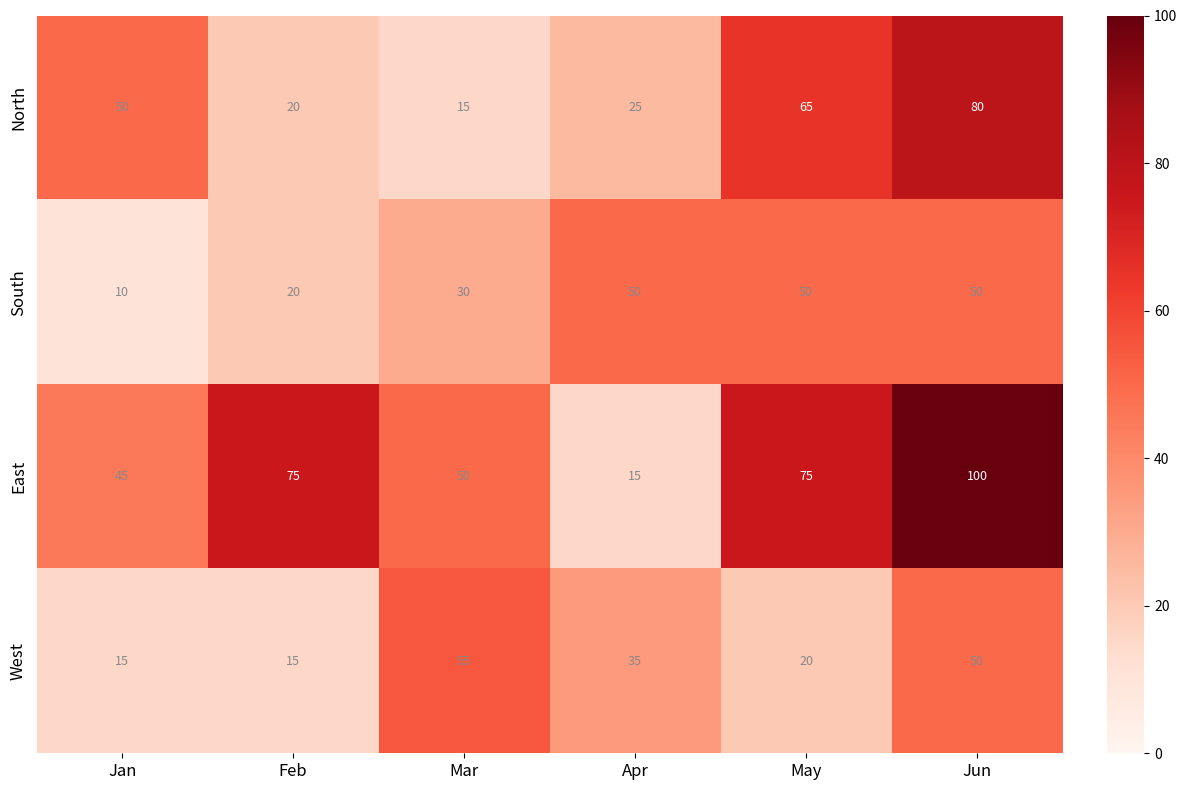

The North series shows 7 at Feb. True or false?

False